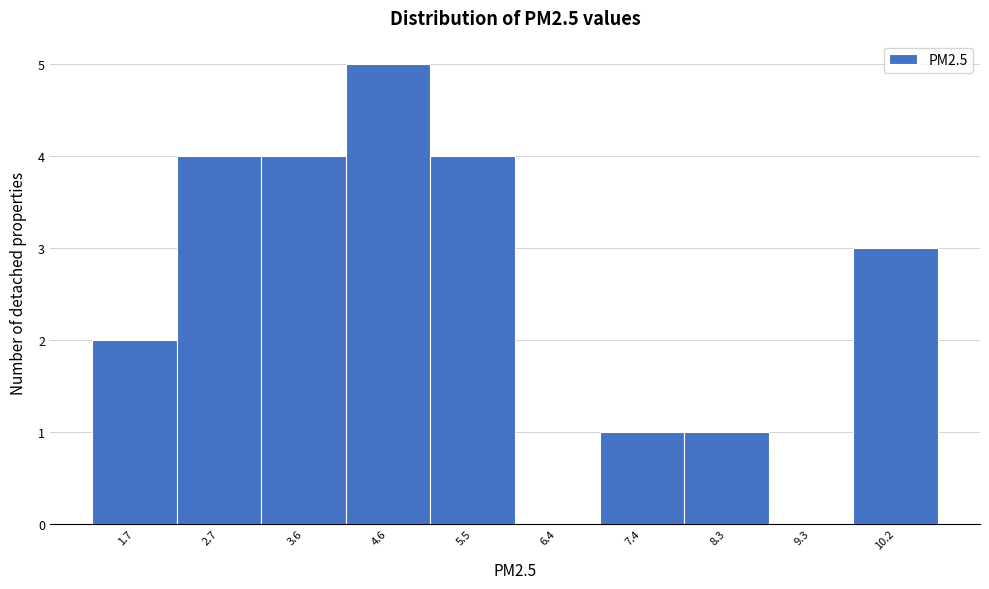

Reading left to right, what are all the values shown in this chart?

1.7=2	2.7=4	3.6=4	4.6=5	5.5=4	6.4=0	7.4=1	8.3=1	9.3=0	10.2=3